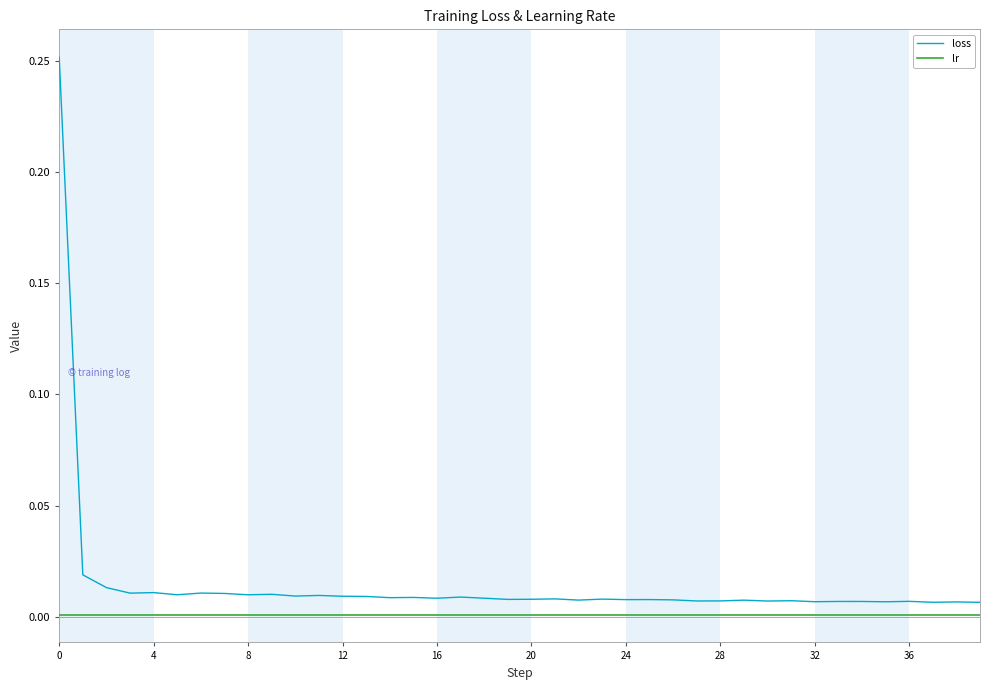

Which series has the widest spread of values?

loss